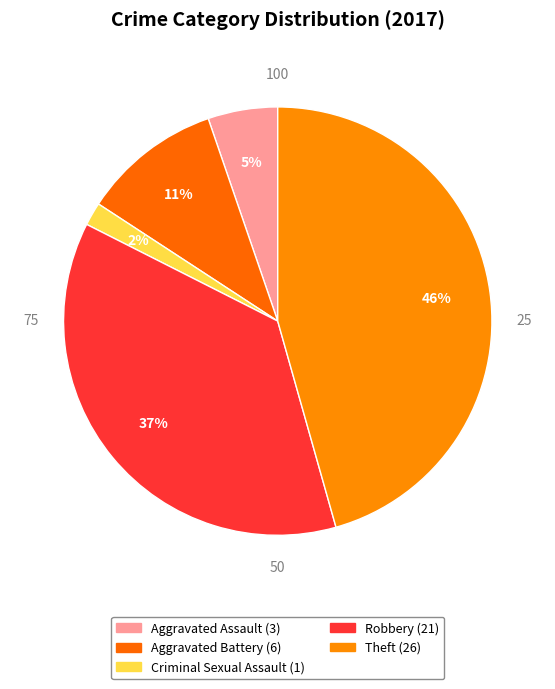

To the nearest percent, what is the combined percentage of Criminal Sexual Assault and Aggravated Battery?

12%